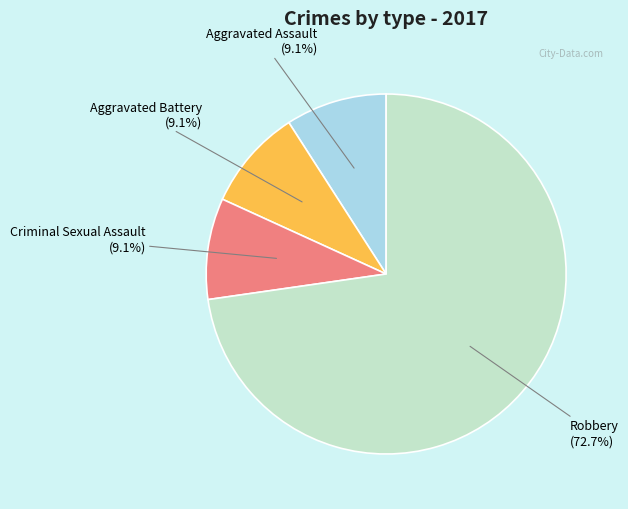

Is there a majority slice in this chart?

Yes